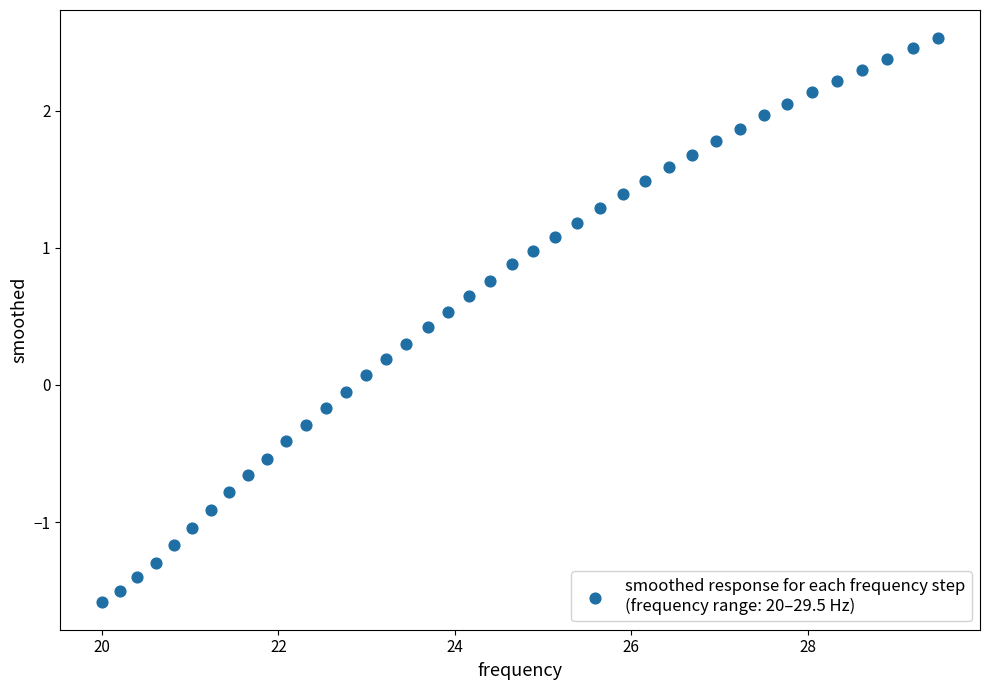

What is the range of Y values (max minus min)?

4.1